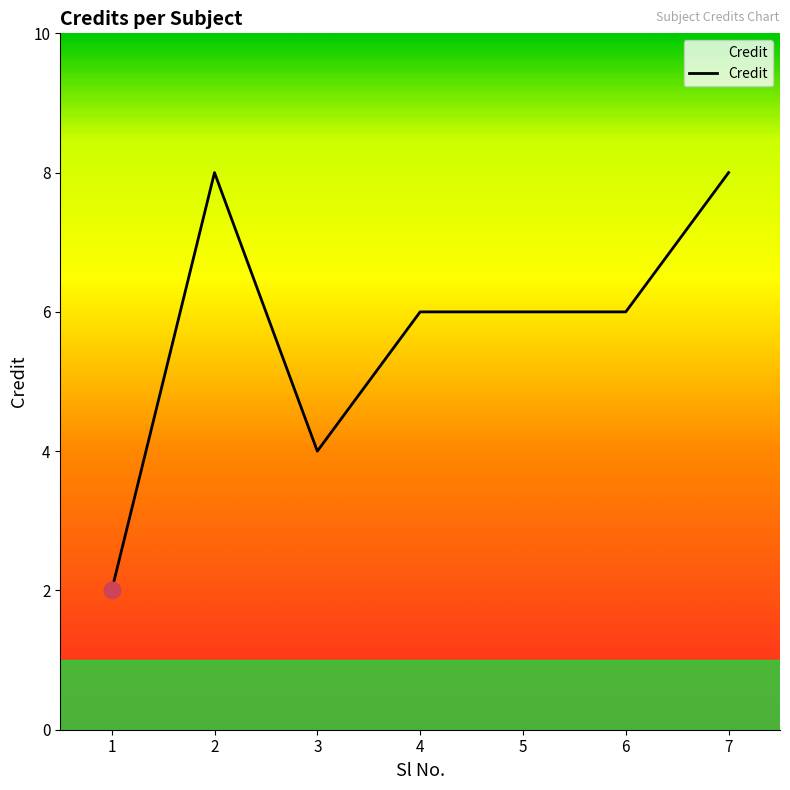

What is the difference between the values at 5 and 1?

4